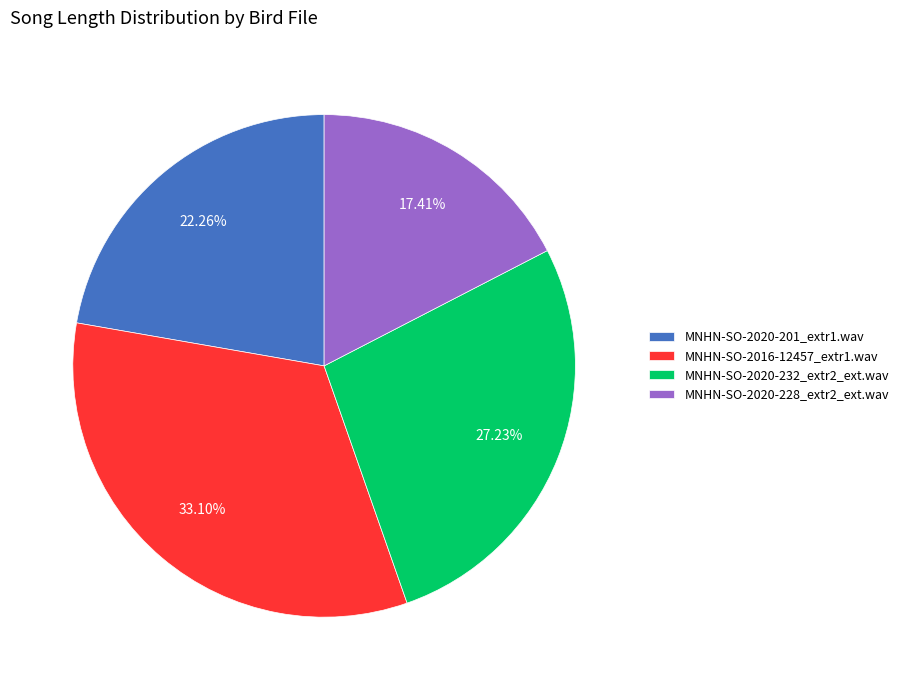

How many segments does this pie chart have?

4